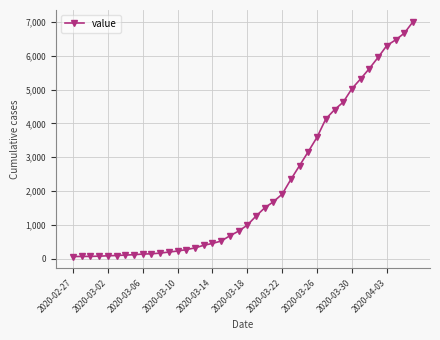

What is the difference between the second highest and second lowest values?

6597